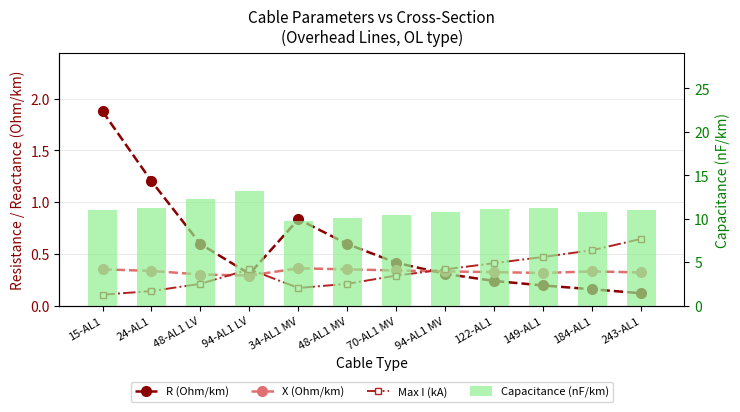

Which series has the largest total across all categories?

Capacitance (nF/km)